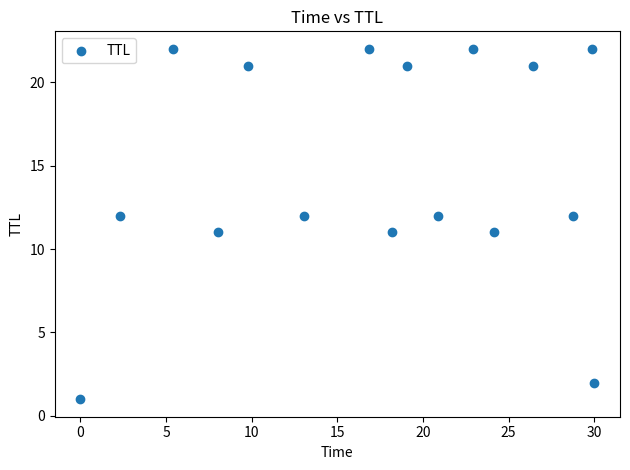

What is the range of Y values (max minus min)?

21